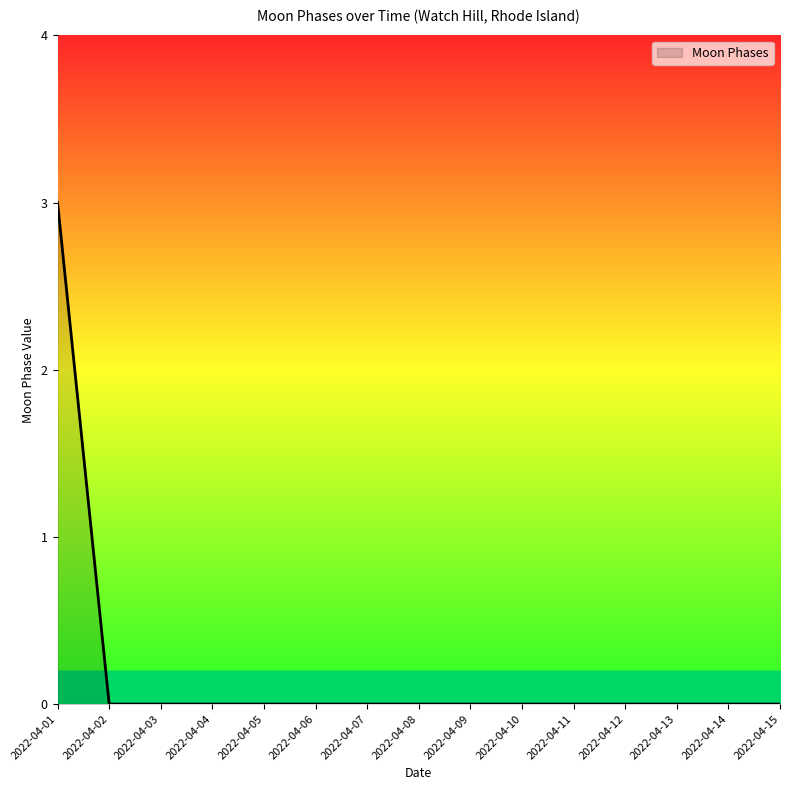

Is it true that the value at 2022-04-04 is 1?

False